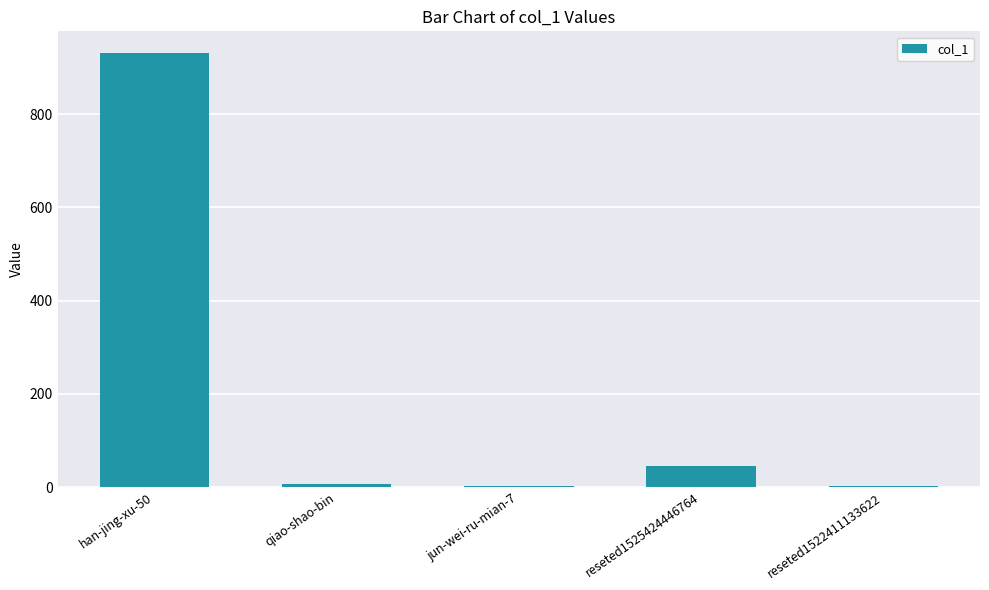

Reading right to left, what are all the values shown in this chart?

2	46	2	6	931